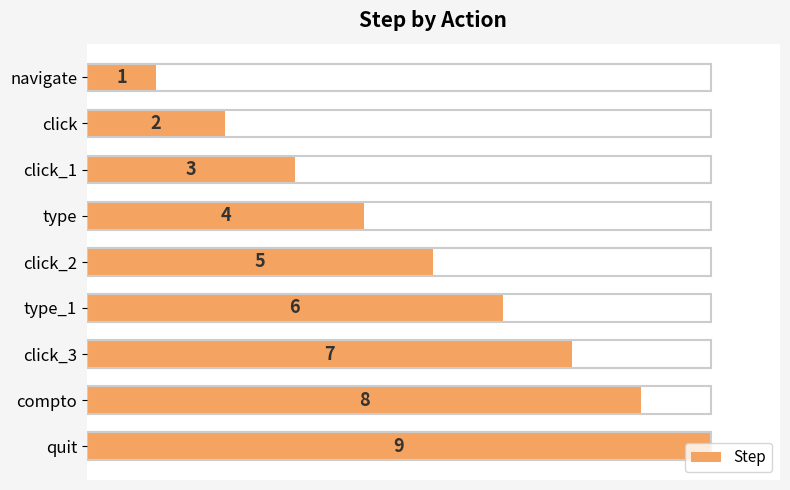

How many values are between 3 and 7?

5